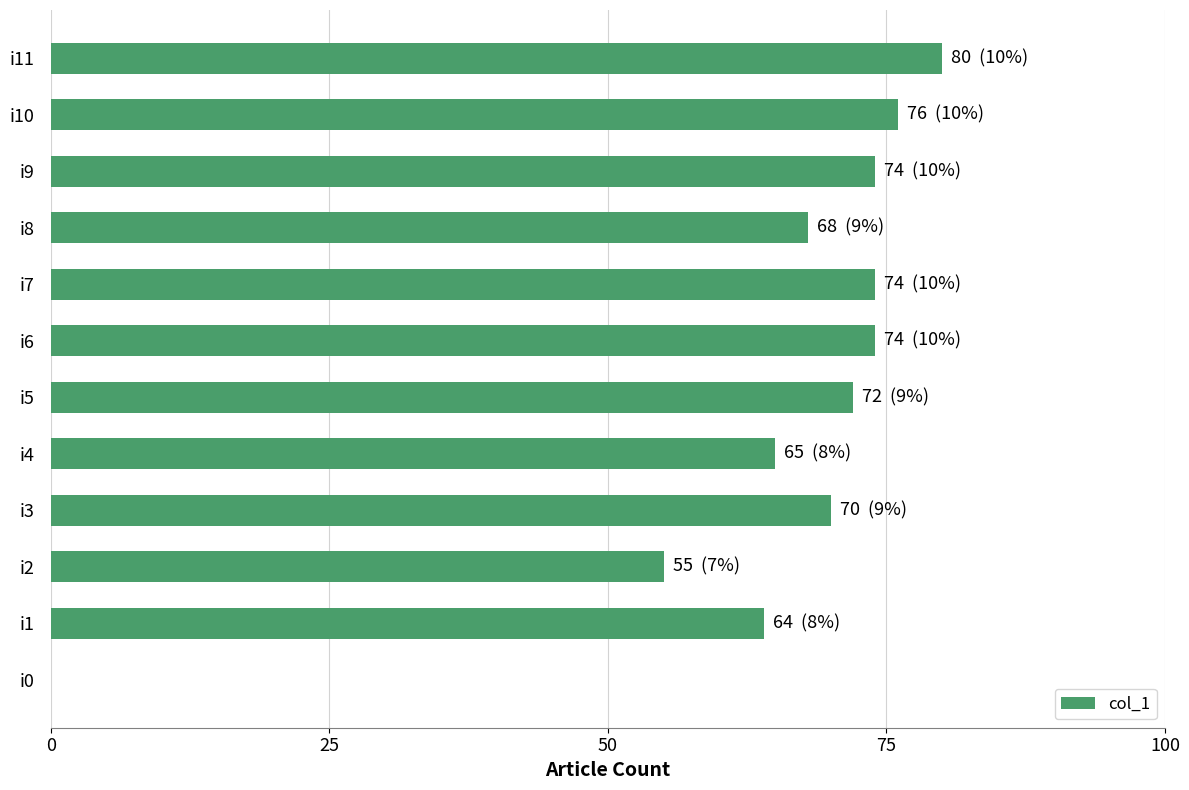

What is the greatest value displayed?

80